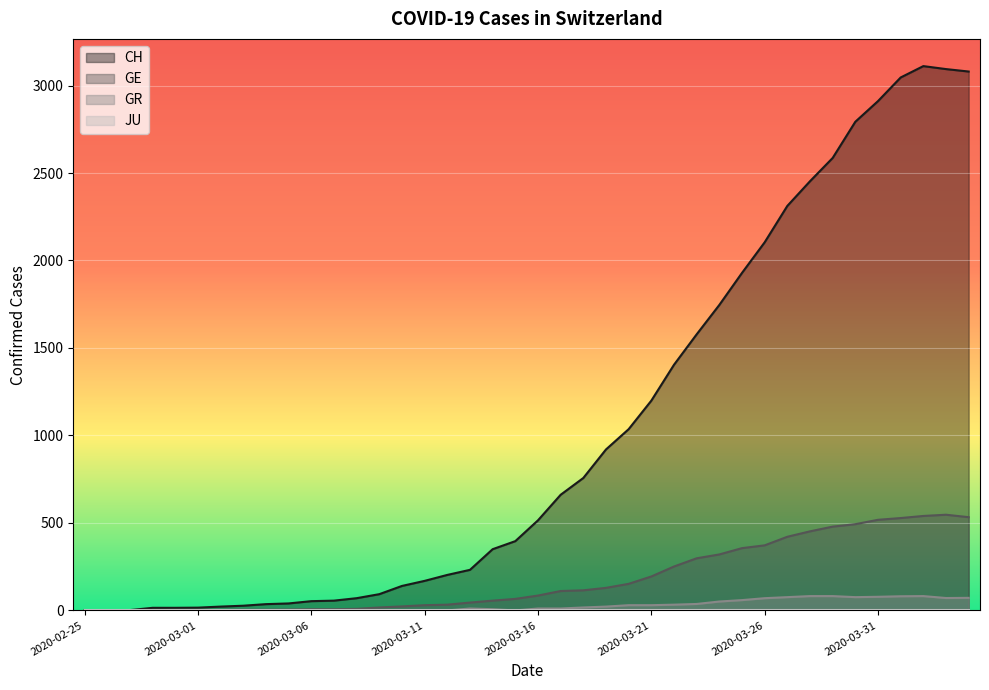

True or false: GR has a value of 0 at 2020-03-07.

True